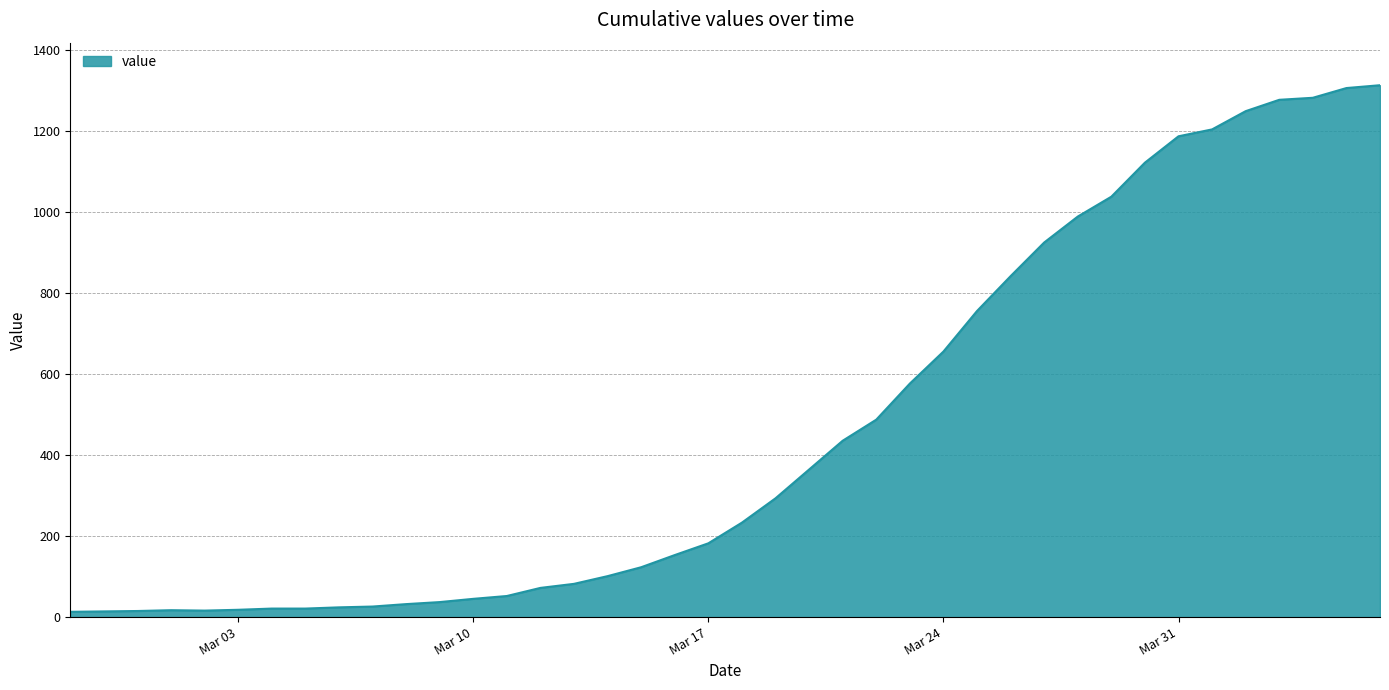

What is the maximum value shown in the chart?

1312